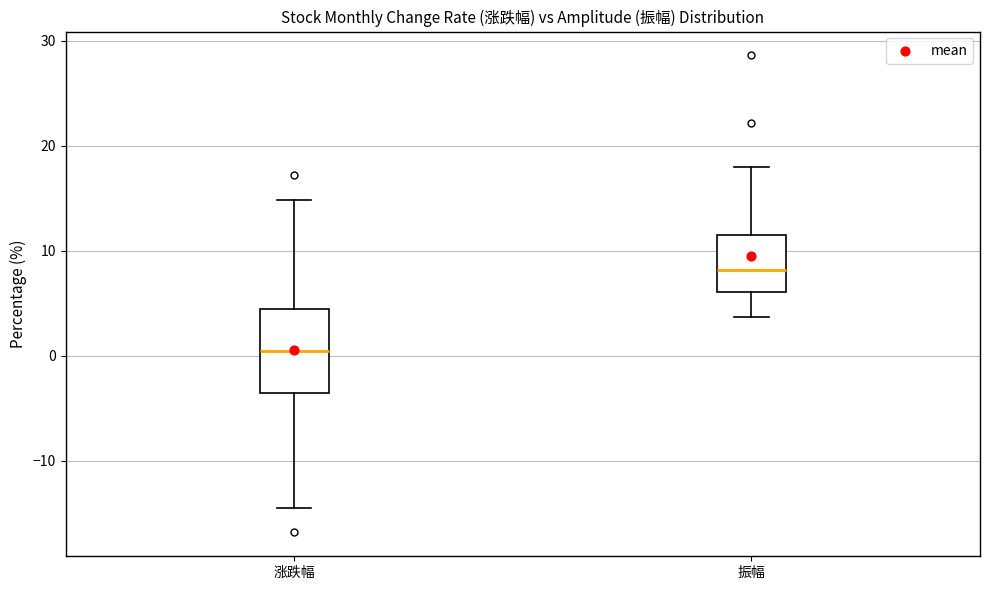

Which box's median line is the lowest?

涨跌幅